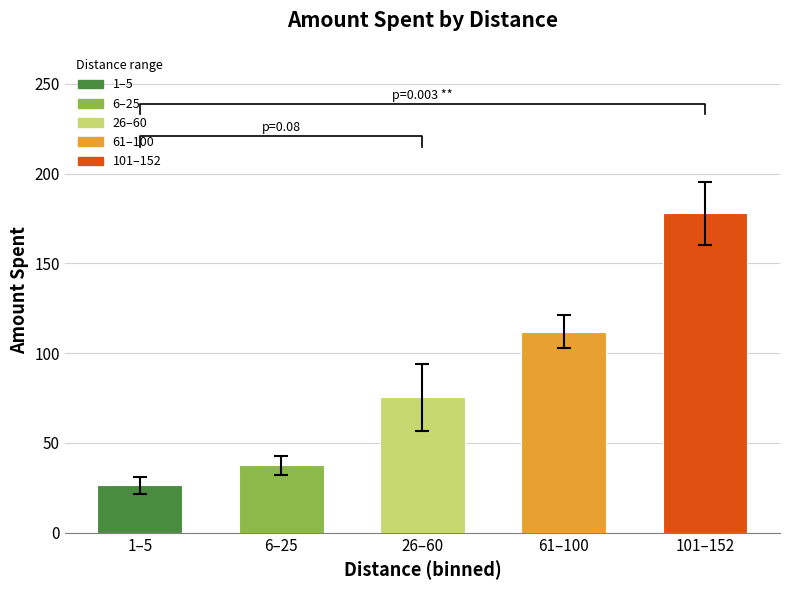

What is the maximum value shown in the chart?

178.0